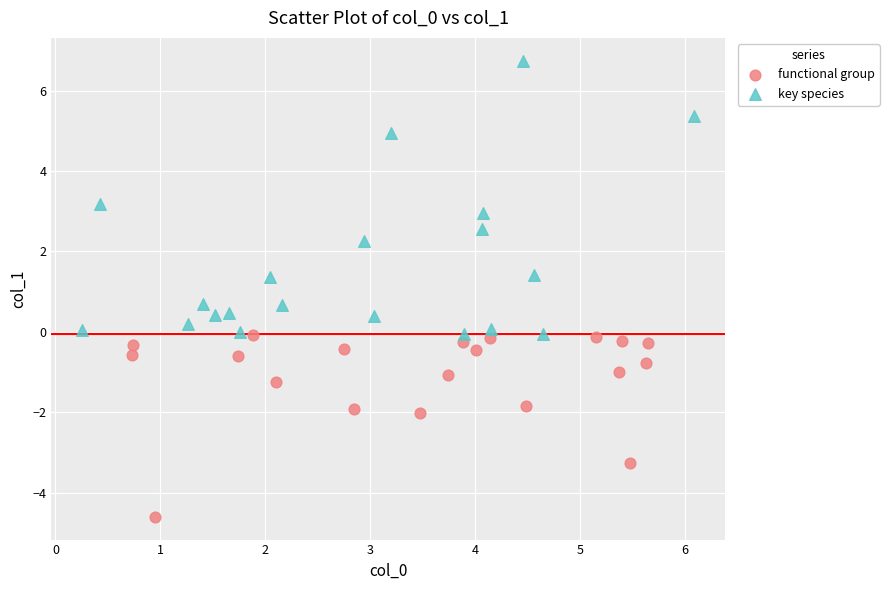

Which series has the largest Y range (max minus min)?

key species